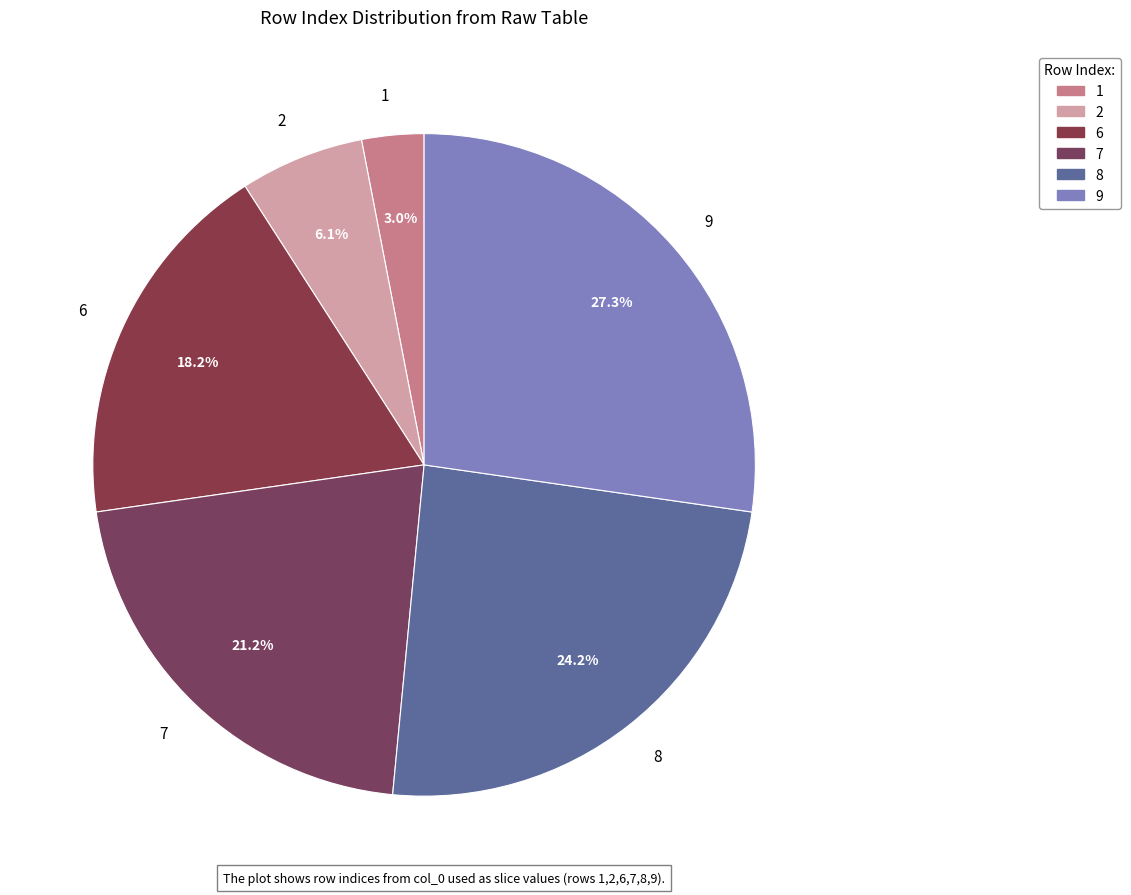

To the nearest percent, what is the average slice percentage?

17%